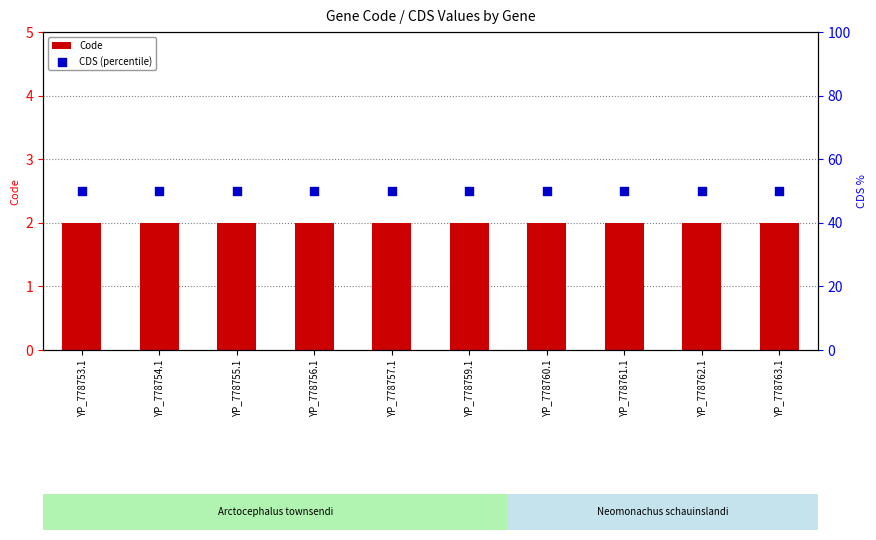

At which category is the sum across all series the highest?

YP_778753.1